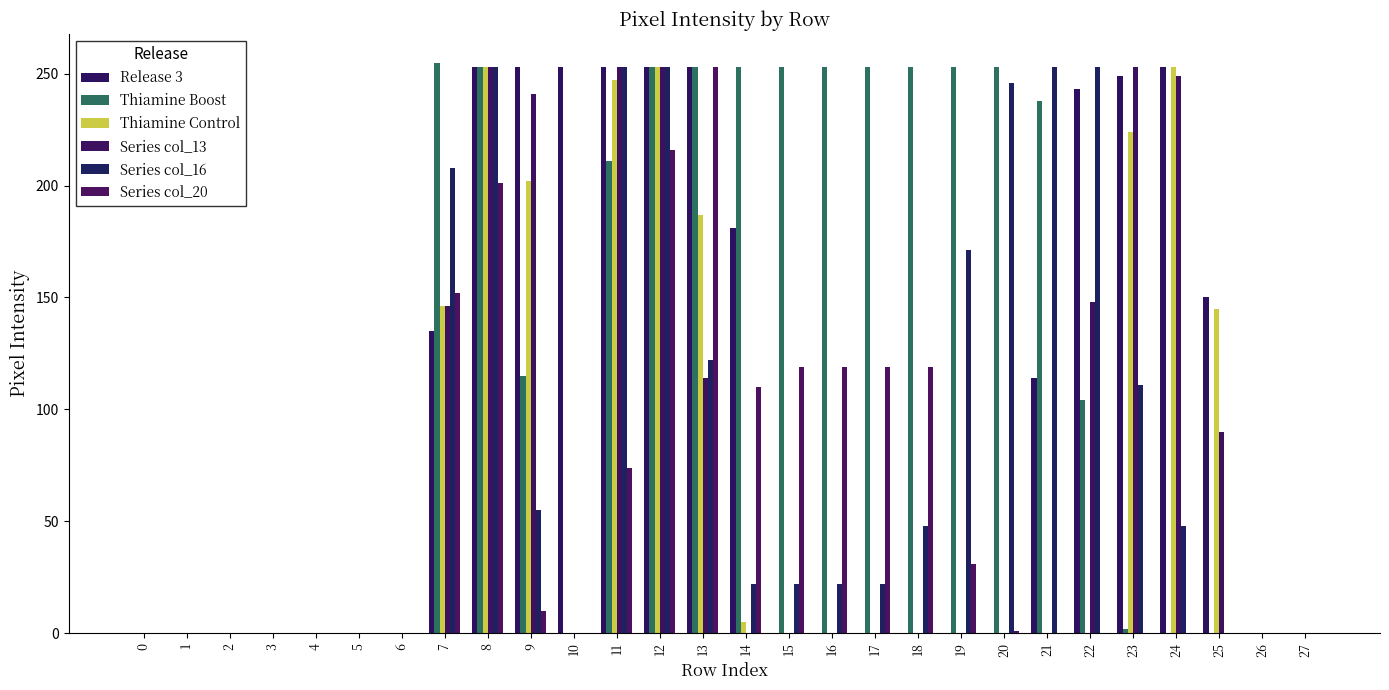

What is the difference between the maximum and minimum values in the Series col_16 series?

253